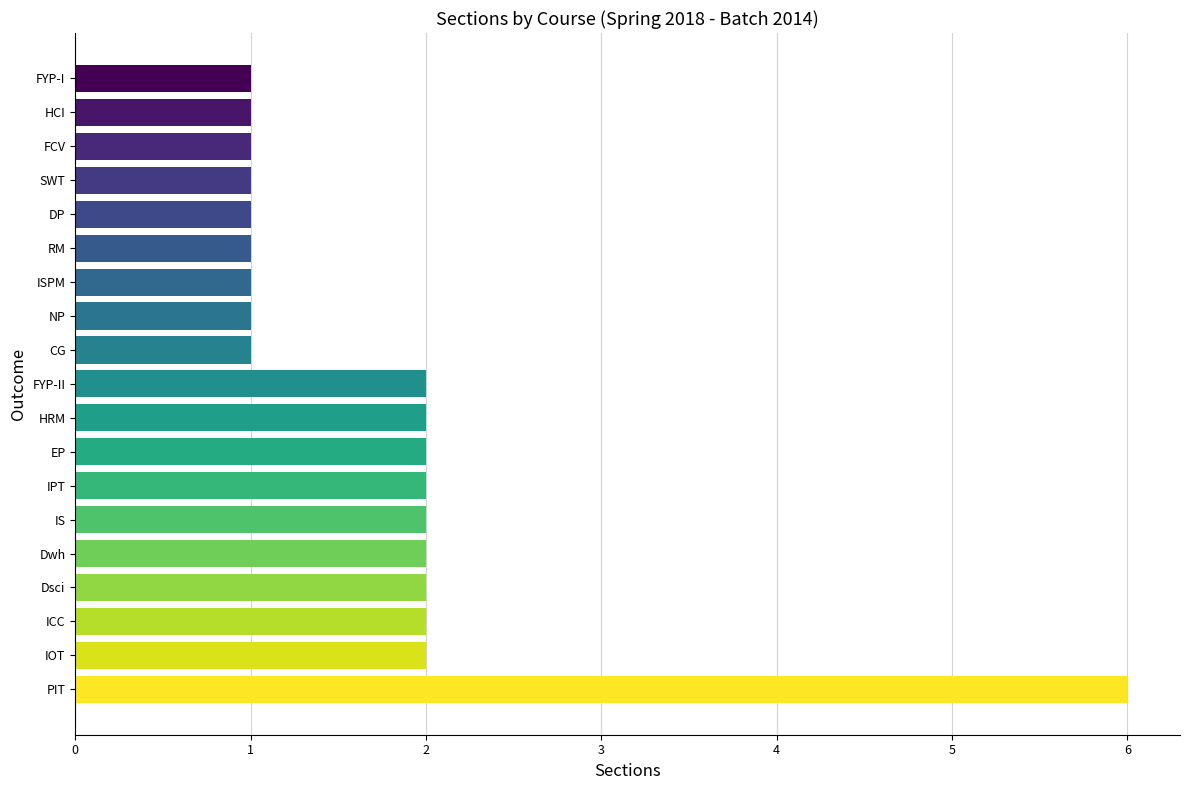

What is the difference between the maximum and second lowest values?

5